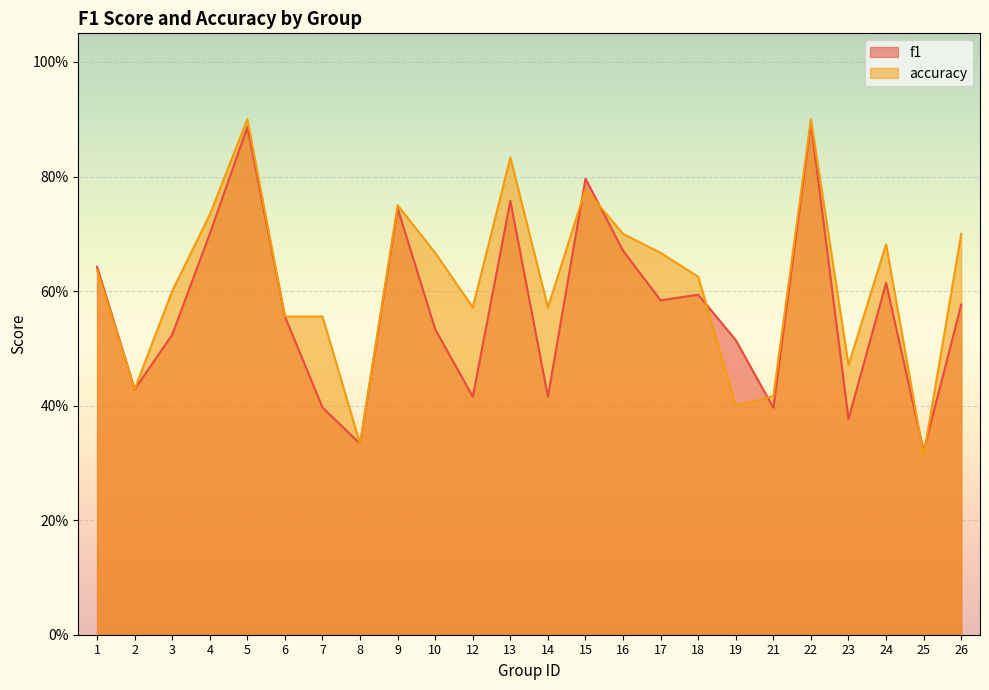

Which series has the largest total across all categories?

accuracy